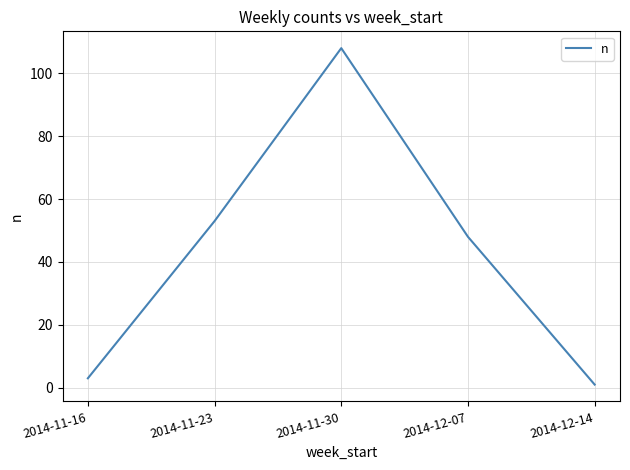

What is the difference between the values at 2014-11-16 and 2014-11-30?

105